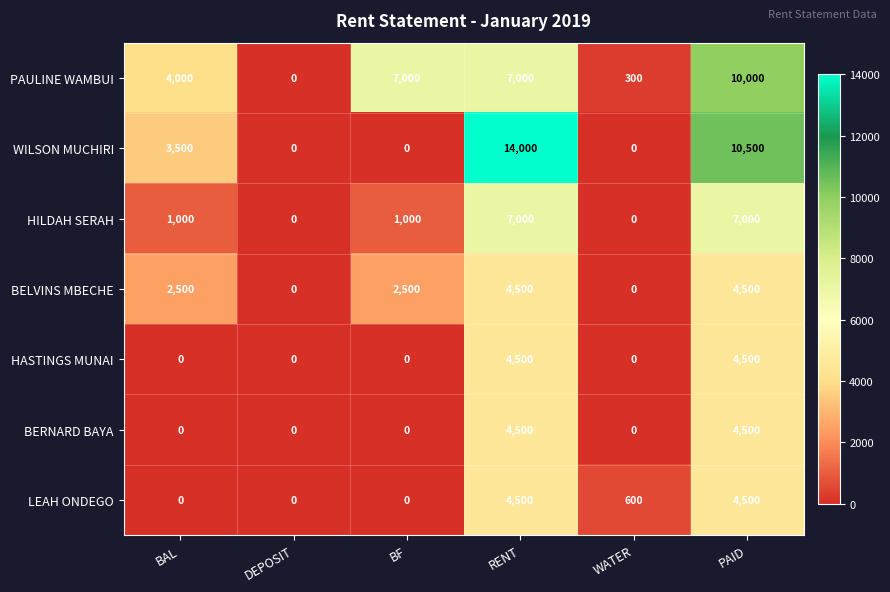

The WILSON MUCHIRI series shows 4892 at RENT. True or false?

False